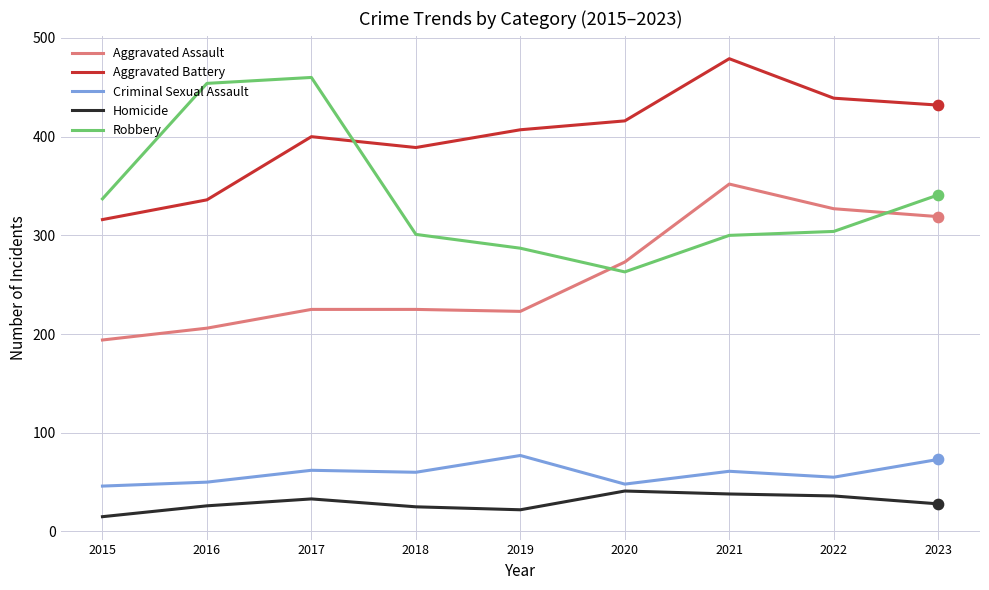

At how many categories does at least one series exceed 145?

9